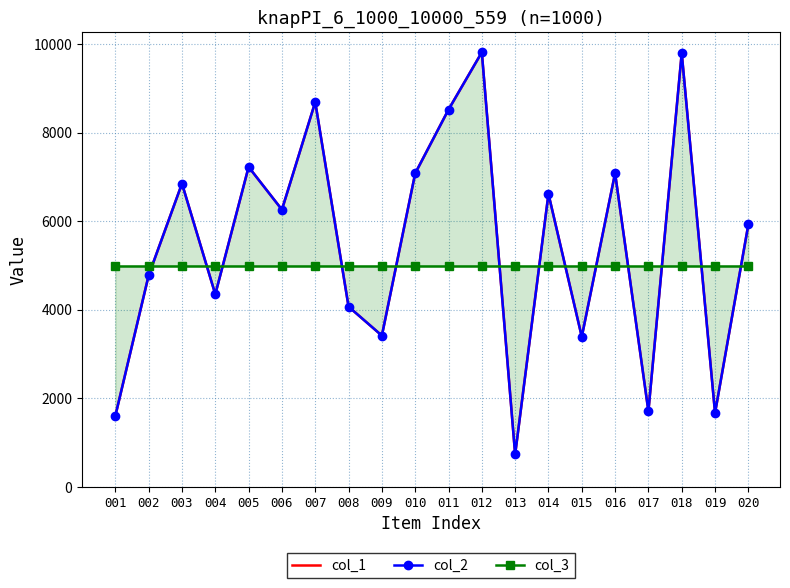

Does the chart have visible grid lines?

Yes